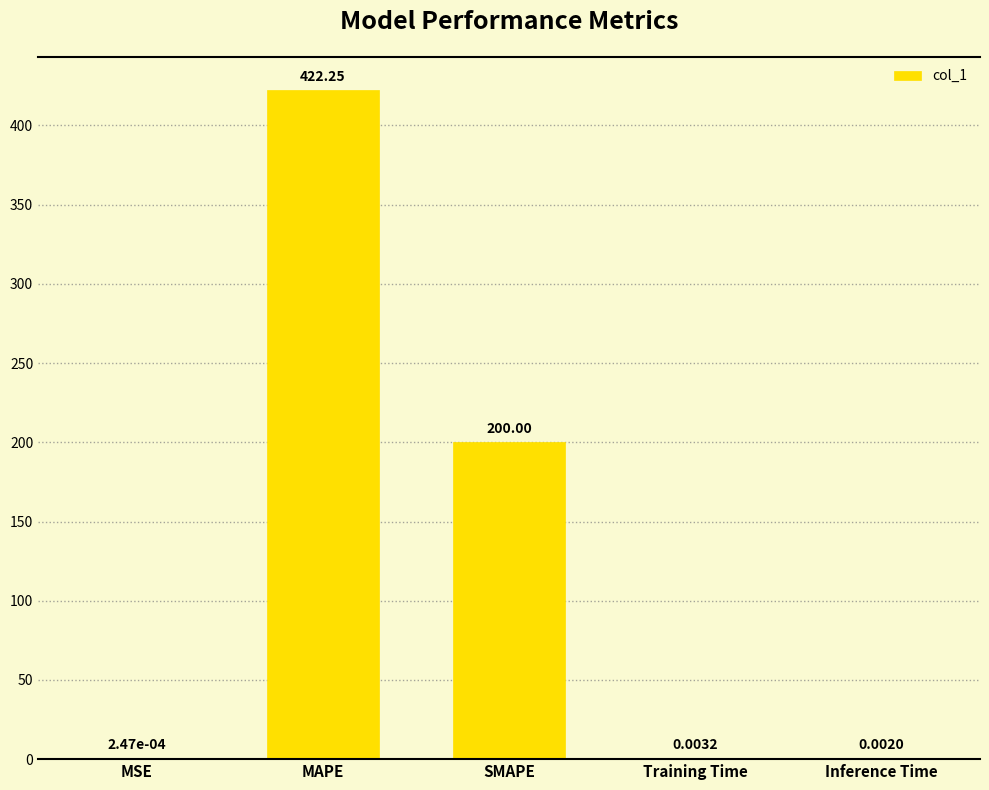

Are the bars horizontal?

No